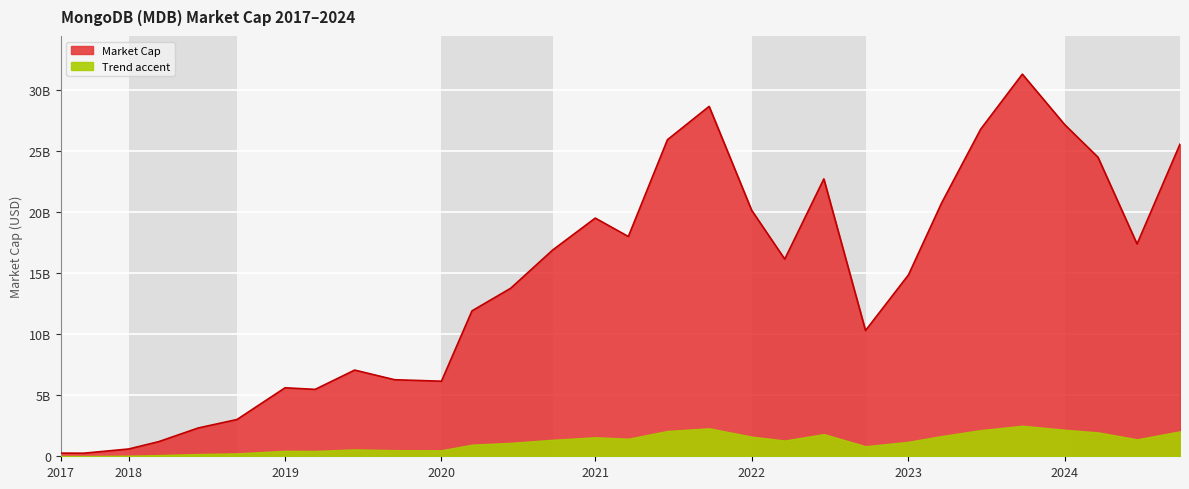

How many lines are shown in the chart?

1